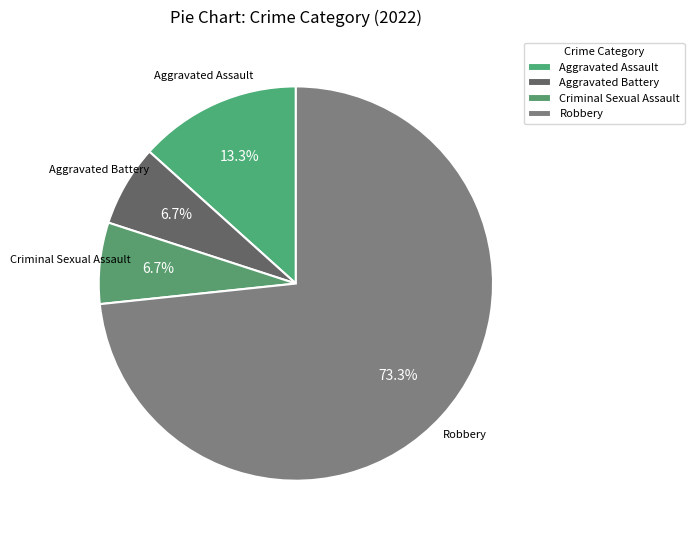

Does Criminal Sexual Assault account for over 50% of the chart?

No